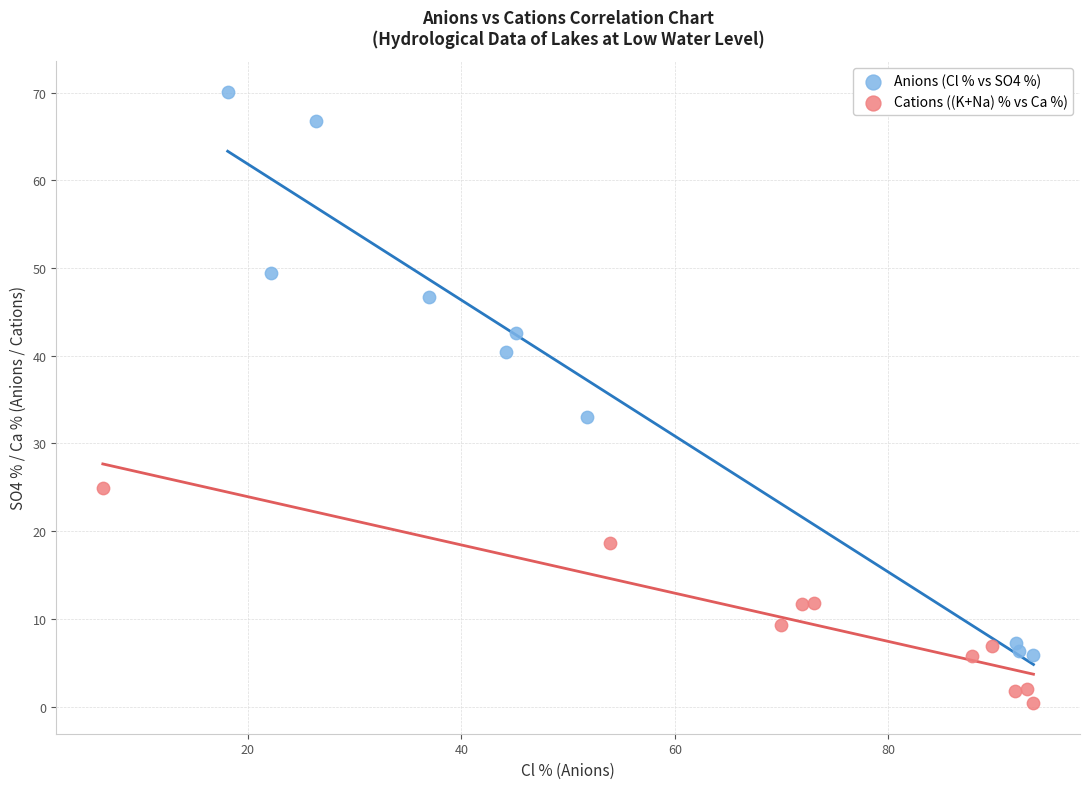

Which series contains the lowest Y value?

Cations ((K+Na) % vs Ca %)